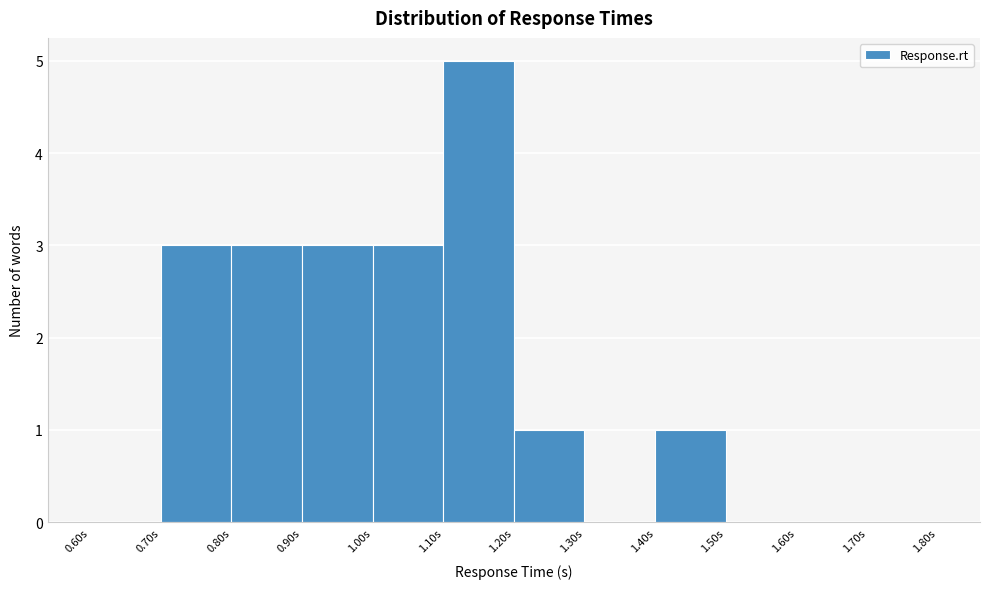

Reading left to right, list every bar in this chart as the range it spans on the x-axis followed by its height. The values are not printed on the chart, so give them approximately, as read against the axis.

0.6 to 0.7: 0
0.7 to 0.8: 3
0.8 to 0.9: 3
0.9 to 1.0: 3
1.0 to 1.1: 3
1.1 to 1.2: 5
1.2 to 1.3: 1
1.3 to 1.4: 0
1.4 to 1.5: 1
1.5 to 1.6: 0
1.6 to 1.7: 0
1.7 to 1.8: 0